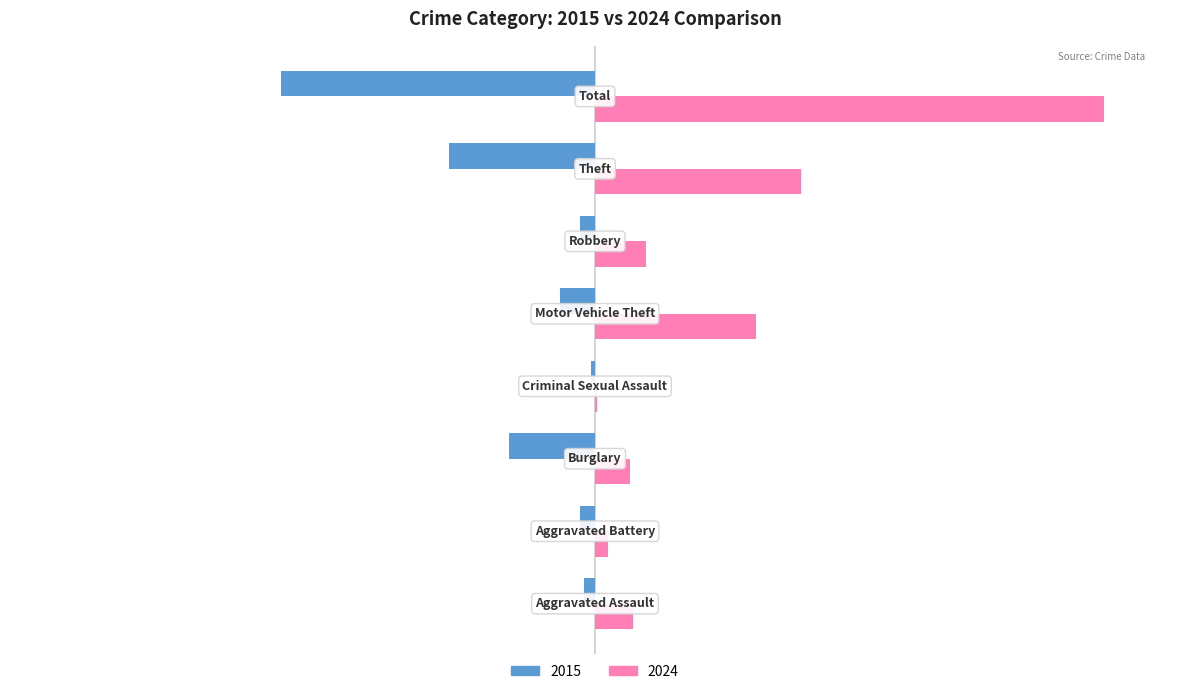

What are all the series names shown in the legend?

2015, 2024